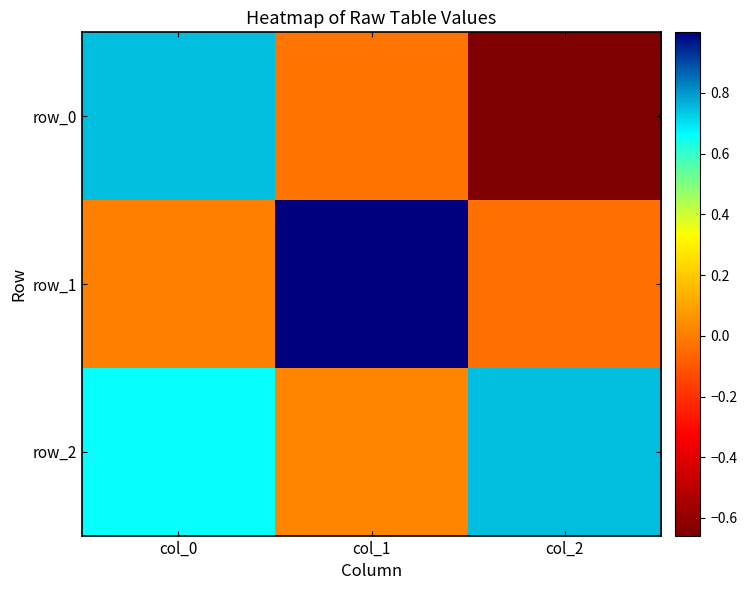

What is the difference between the highest and lowest values at col_2?

1.4